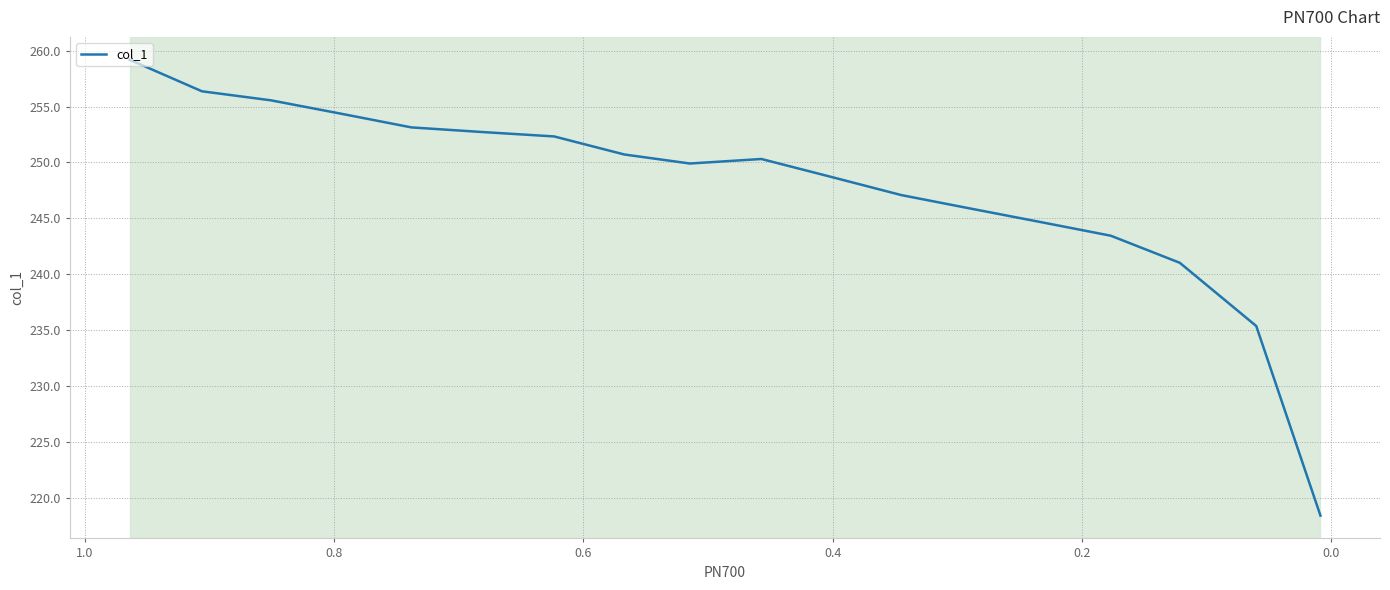

True or false: the data has more than 2 interior local peaks.

False